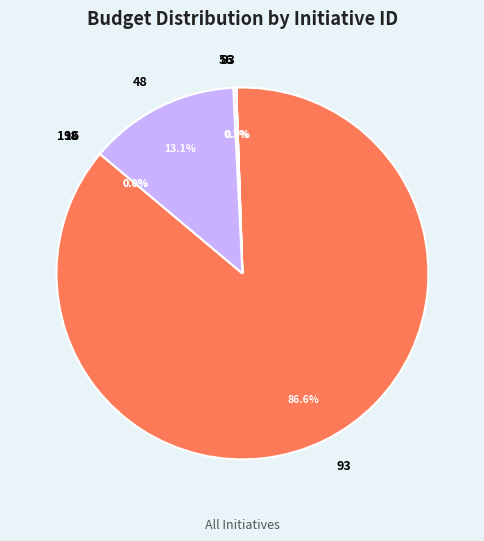

Which slice is the largest?

93